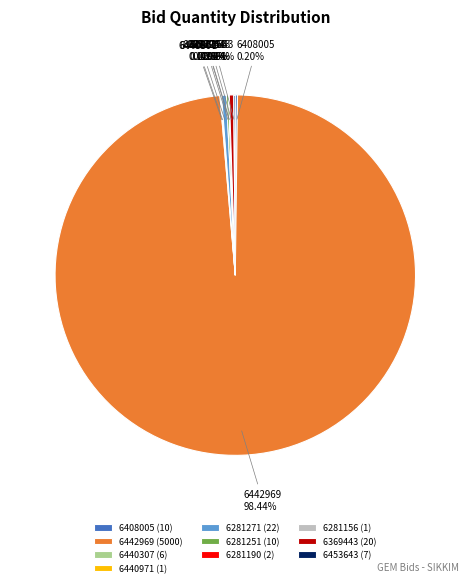

Which category accounts for the majority?

6442969 (5000)